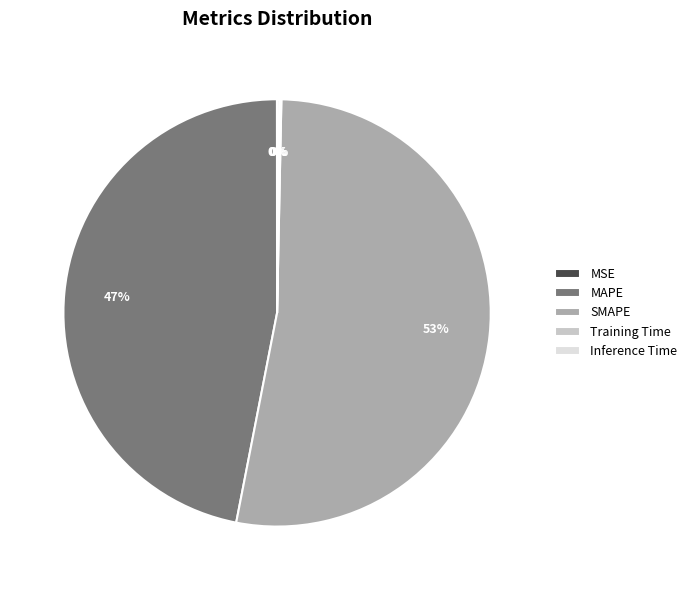

Which has a higher value, SMAPE or MAPE?

SMAPE